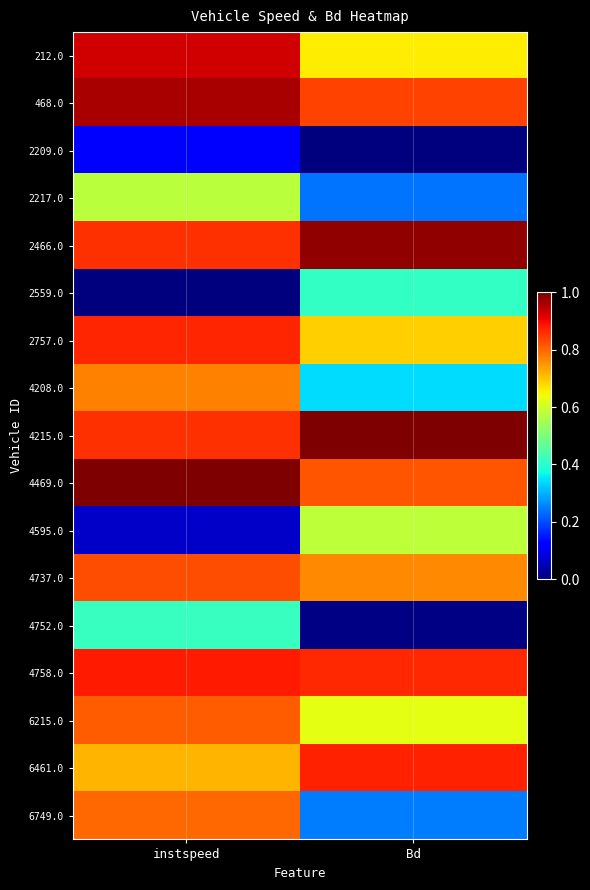

List the series in order of their peak value, lowest first.

2209.0, 2559.0, 4752.0, 2217.0, 4595.0, 4208.0, 6749.0, 6215.0, 4737.0, 2757.0, 6461.0, 4758.0, 212.0, 468.0, 2466.0, 4215.0, 4469.0